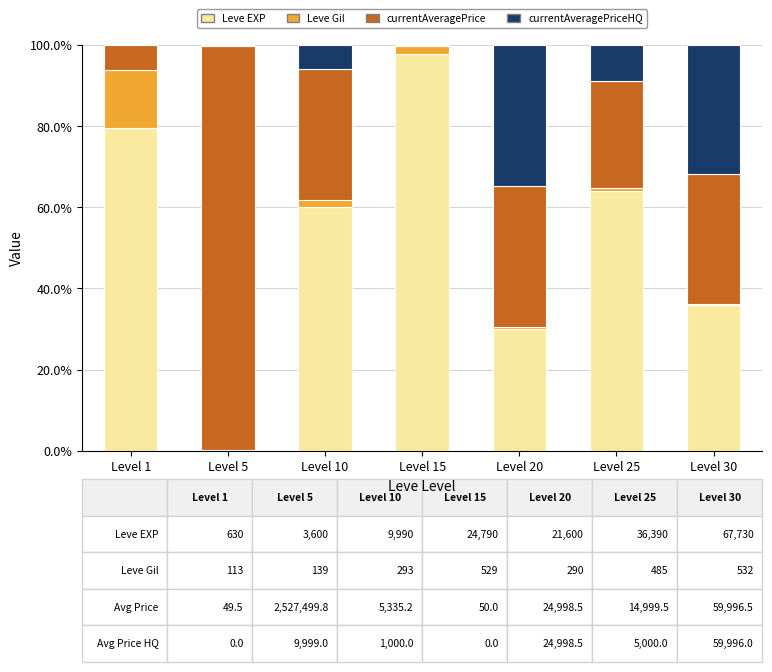

Which category has the highest value in the Leve EXP series?

Level 15